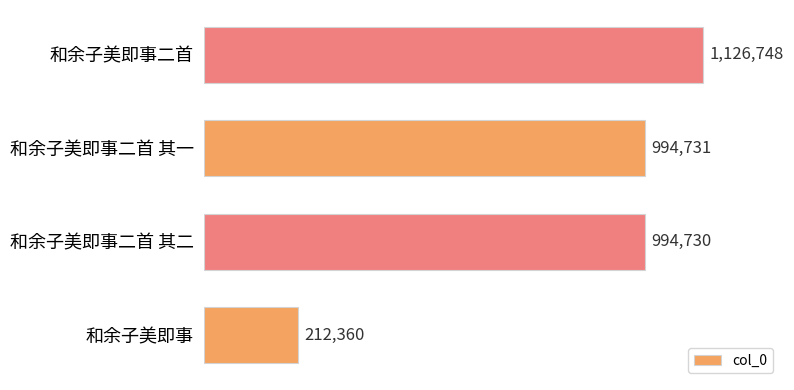

Does the chart contain any negative values?

No